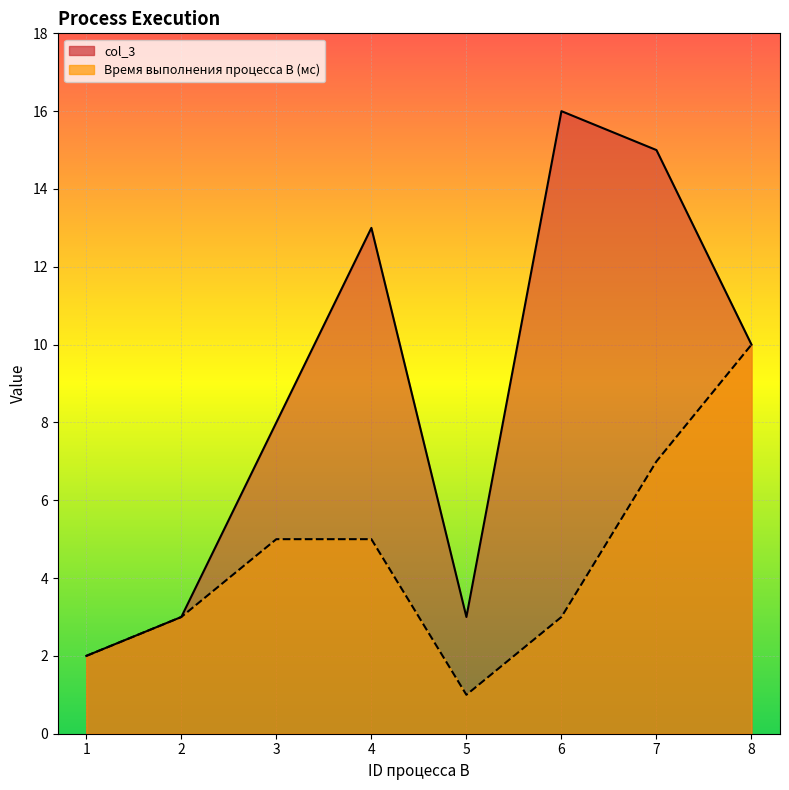

True or false: Время выполнения процесса В (мс) and col_3 cross at least once.

False